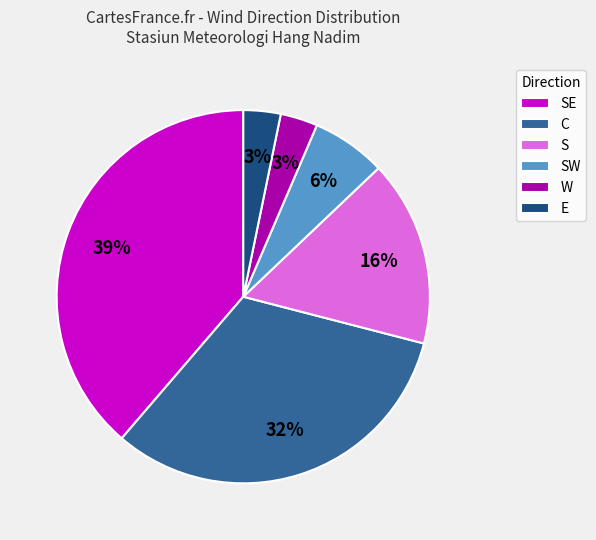

How many segments does this pie chart have?

6